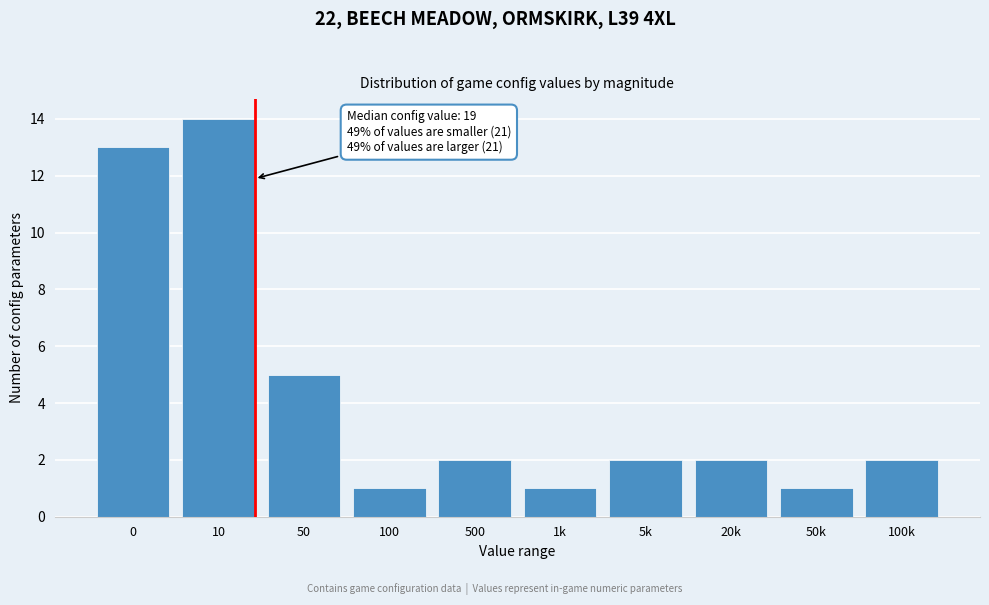

Reading left to right, transcribe all the data shown in this chart.

13	14	5	1	2	1	2	2	1	2